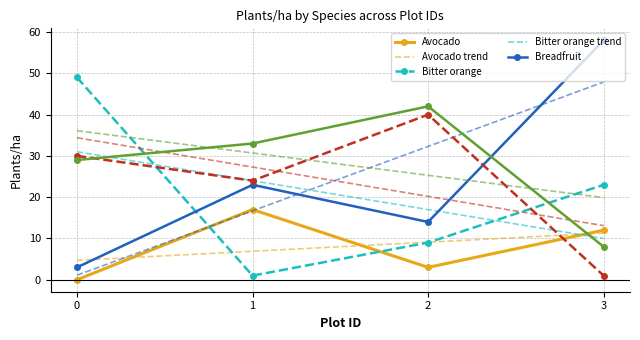

What is the maximum value shown in the chart?

58.0